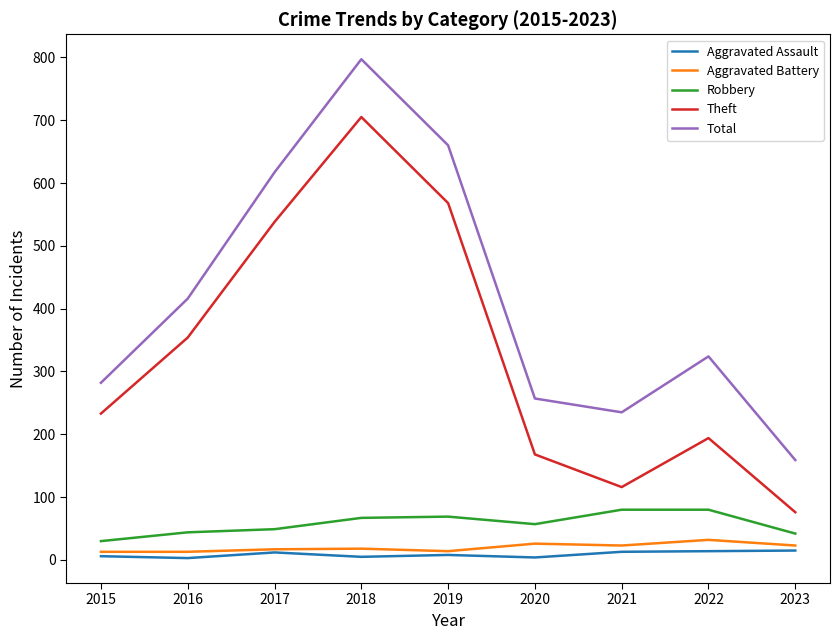

List the series in order of their peak value, lowest first.

Aggravated Assault, Aggravated Battery, Robbery, Theft, Total